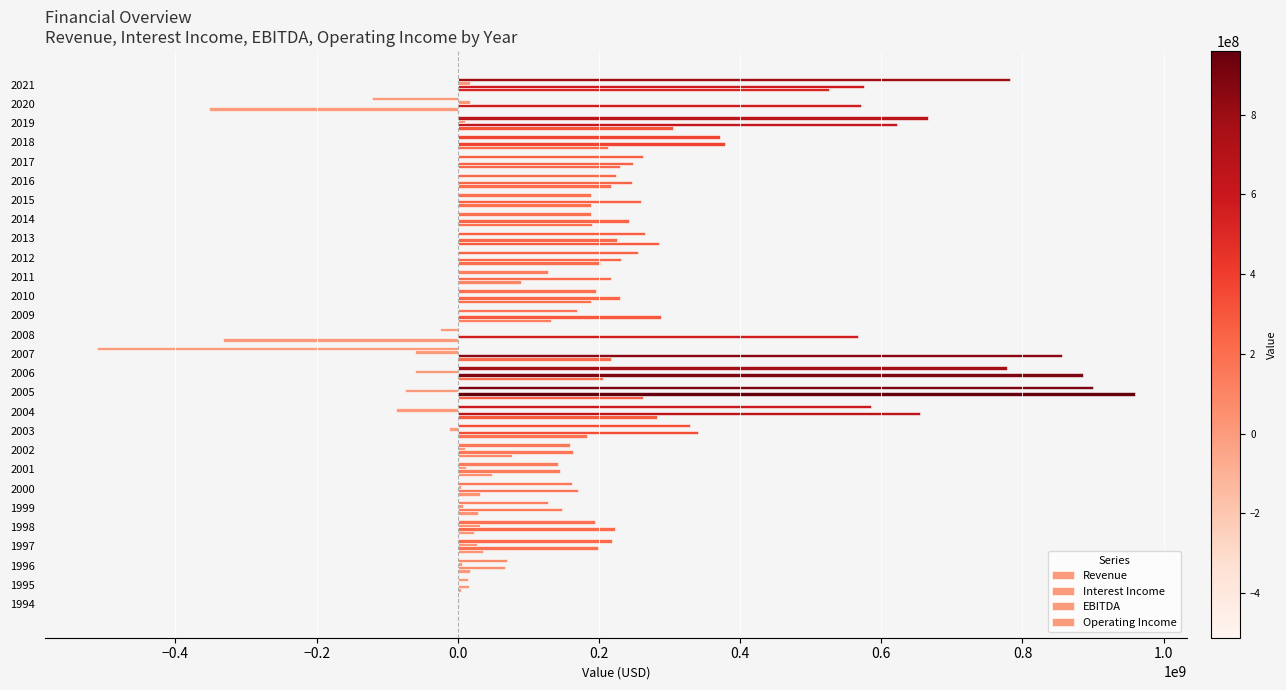

How many series are shown in this chart?

4